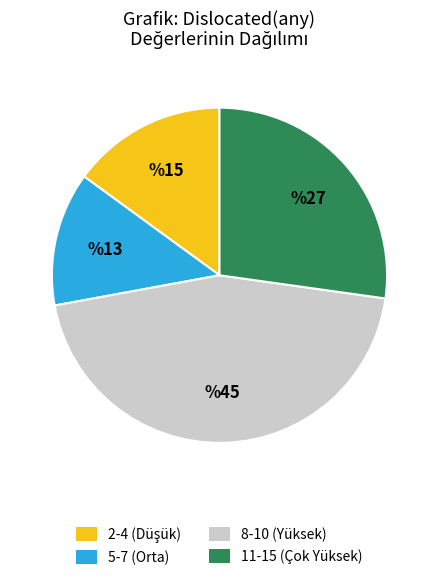

Which has a higher value, 5-7 (Orta) or 8-10 (Yüksek)?

8-10 (Yüksek)